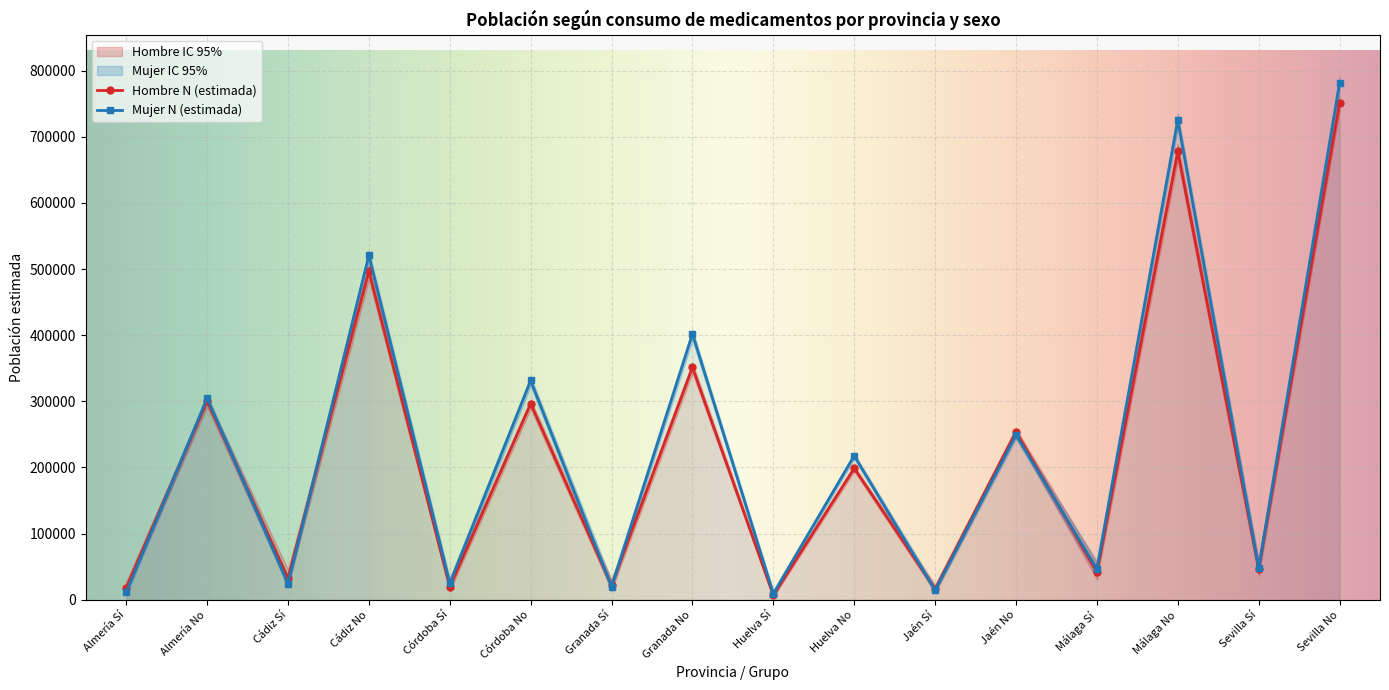

True or false: Mujer N (lím sup IC) has a value of 20460 at Jaén Sí.

True